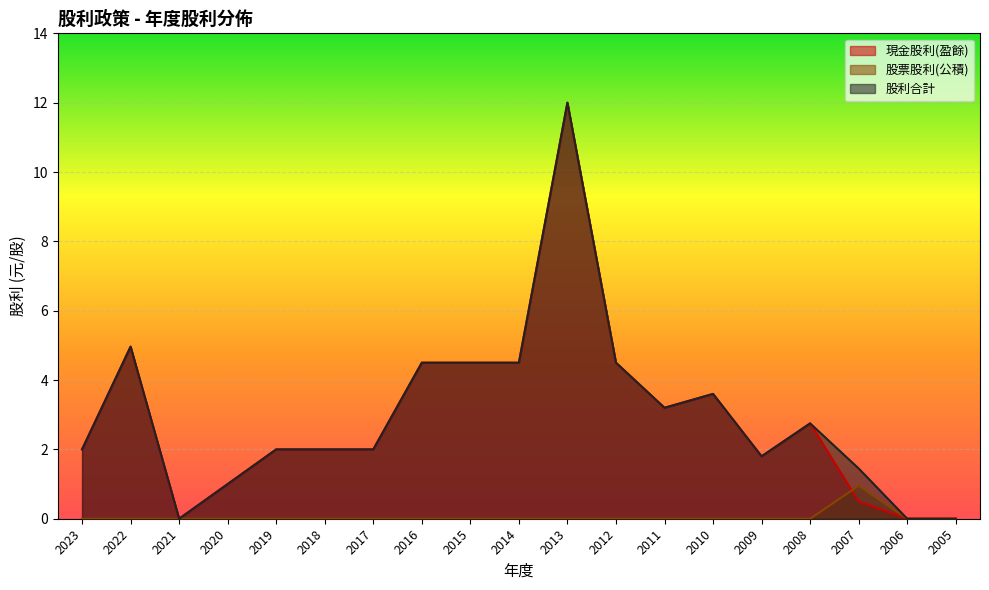

Is it true that 現金股利(盈餘) equals 1.3 at 2018?

False